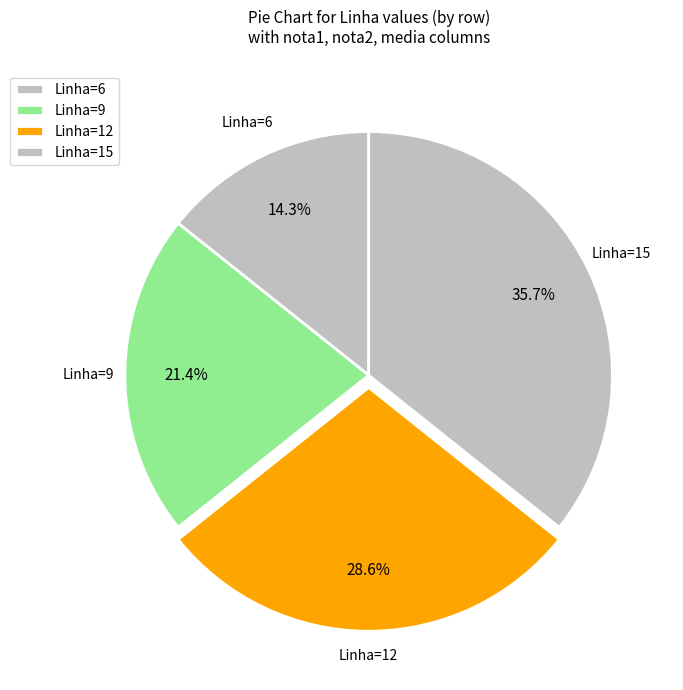

How many segments does this pie chart have?

4